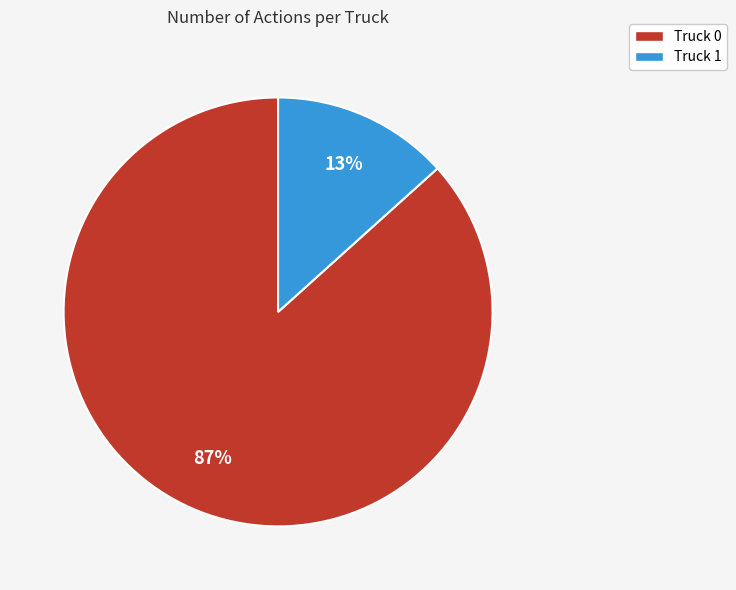

Is there a majority slice in this chart?

Yes